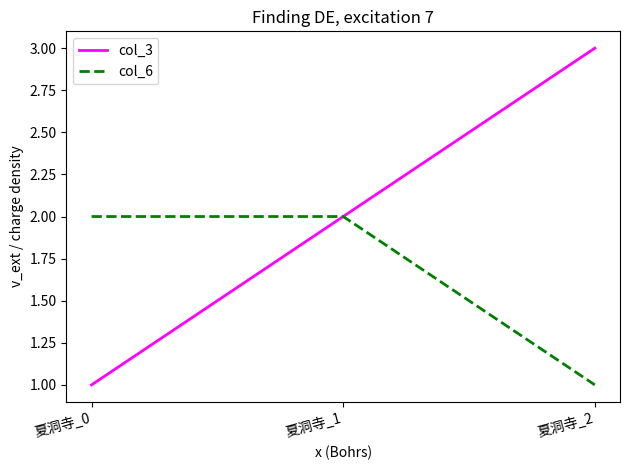

At which label does col_6 reach its minimum?

夏洞寺_2